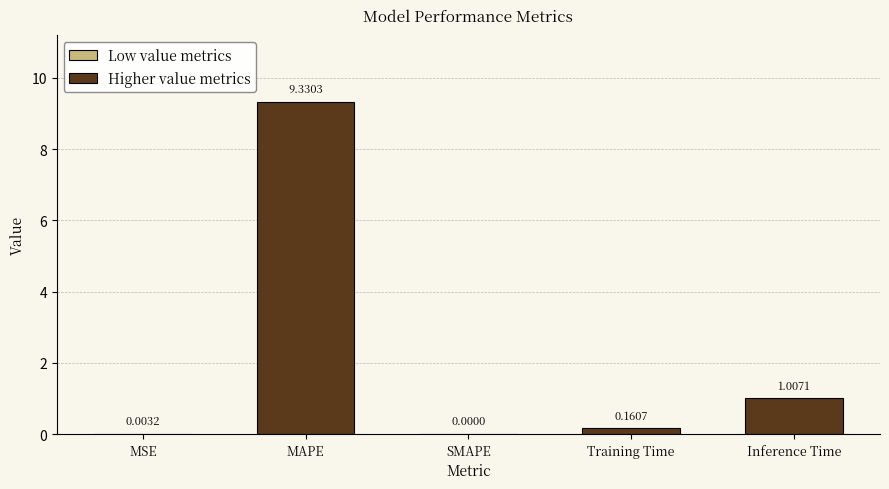

Between Inference Time and Training Time, which is larger?

Inference Time